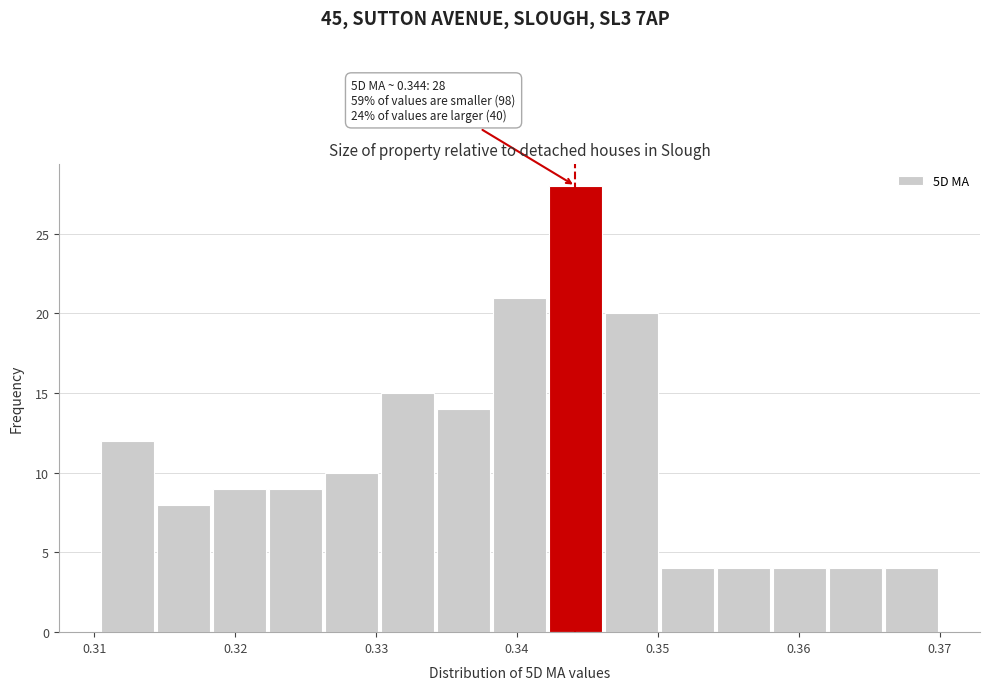

Around what value on the x-axis is the tallest bar? Give the approximate position of its centre, as read against the axis.

0.344